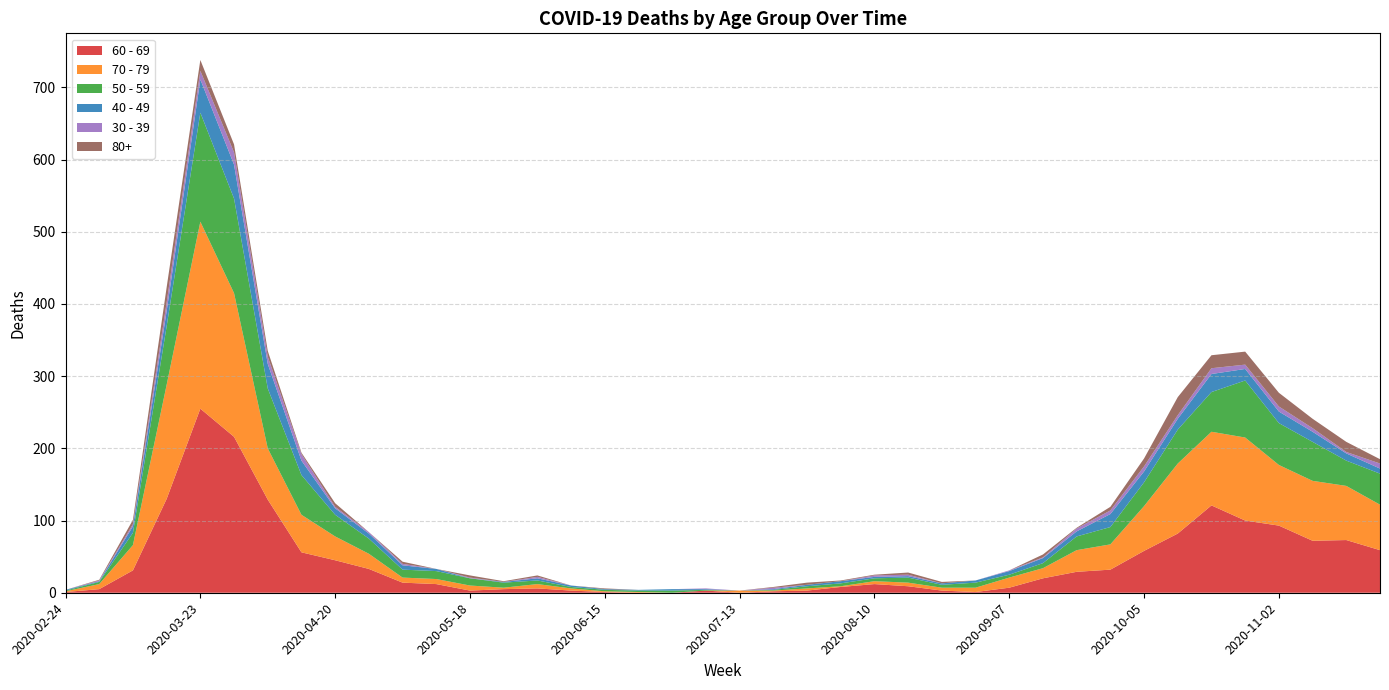

Reading right to left, extract all data points from this chart.

60 - 69: 59	73	72	93	100	121	82	58	32	29	20	7	1	3	9	12	8	3	2	0	3	0	0	1	3	6	5	3	12	14	33	45	56	129	216	255	130	31	5	1
70 - 79: 63	75	83	84	115	102	97	62	35	30	14	14	6	4	5	4	1	3	1	3	0	0	1	1	3	6	2	7	7	7	21	33	52	71	199	259	158	35	7	1
50 - 59: 43	35	54	58	79	55	47	33	24	19	7	4	7	4	7	4	4	3	1	0	1	3	2	2	2	5	7	10	11	11	21	30	55	83	131	151	81	17	3	1
40 - 49: 7	10	14	16	16	25	15	15	18	7	7	5	3	2	2	2	3	2	1	0	1	2	1	1	2	3	1	0	3	6	7	9	20	34	47	46	21	9	1	1
30 - 39: 7	2	5	7	6	8	5	7	5	4	1	1	0	0	2	2	0	0	2	0	1	0	0	0	0	2	0	1	0	2	2	2	9	10	17	12	12	3	1	0
80+: 6	14	13	19	18	18	25	11	5	1	4	0	0	2	3	1	1	3	1	0	0	0	0	1	0	2	1	3	0	3	0	5	2	8	11	15	21	6	1	0